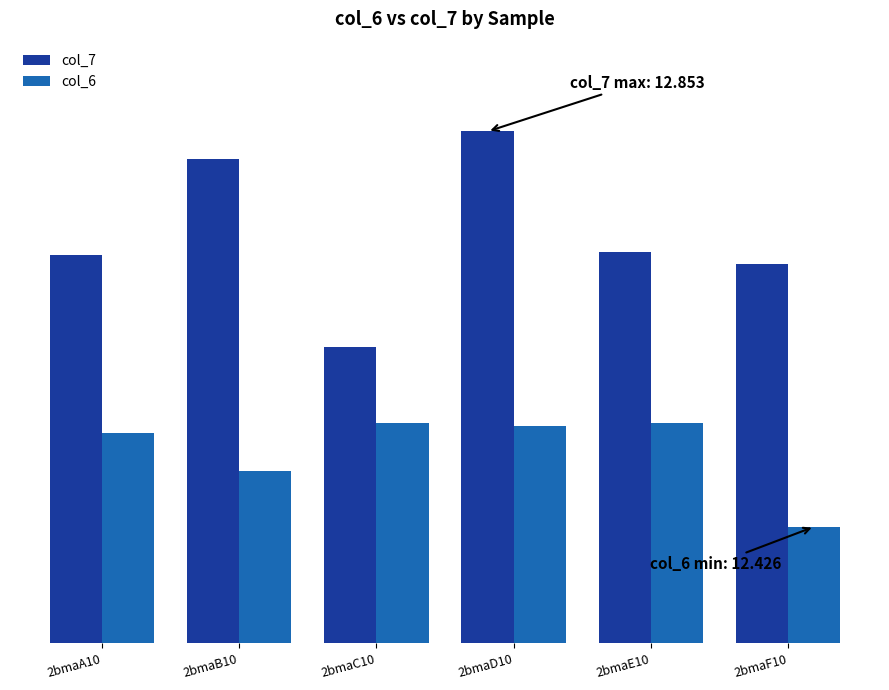

List the series in order of their overall mean, lowest first.

col_6, col_7